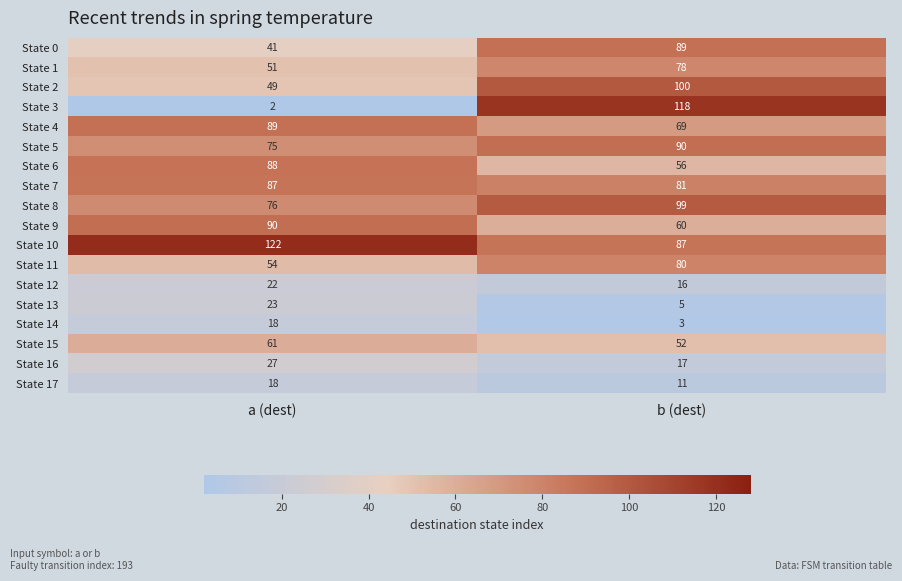

What is the difference between the highest and lowest values at a (dest)?

120